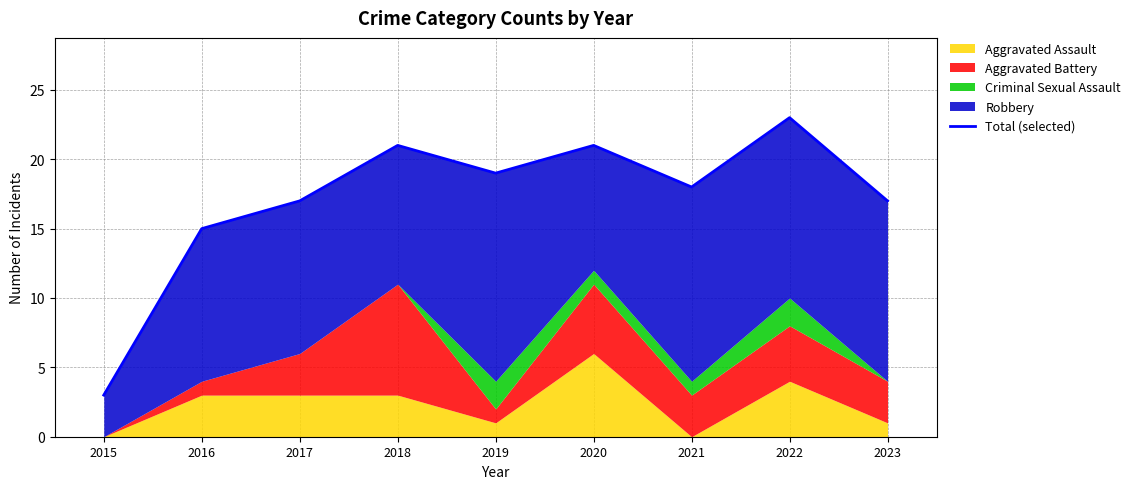

Which has a higher value, 2023 or 2020?

2020